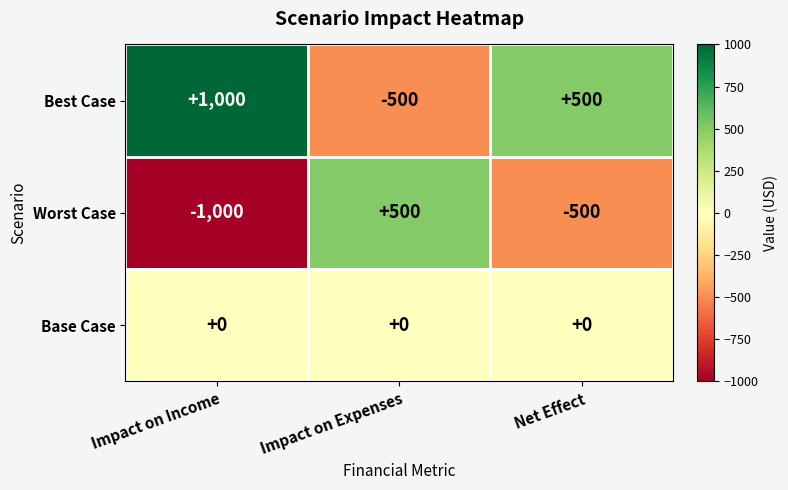

Count the Worst Case values in the range -1000 to 500.

3